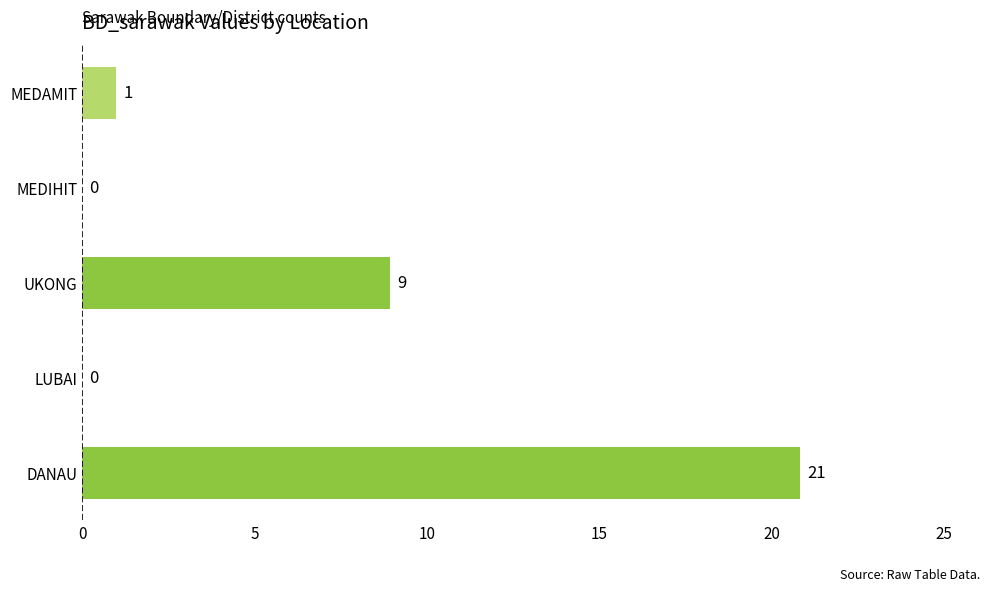

What is the sum of the values at UKONG and MEDIHIT?

9